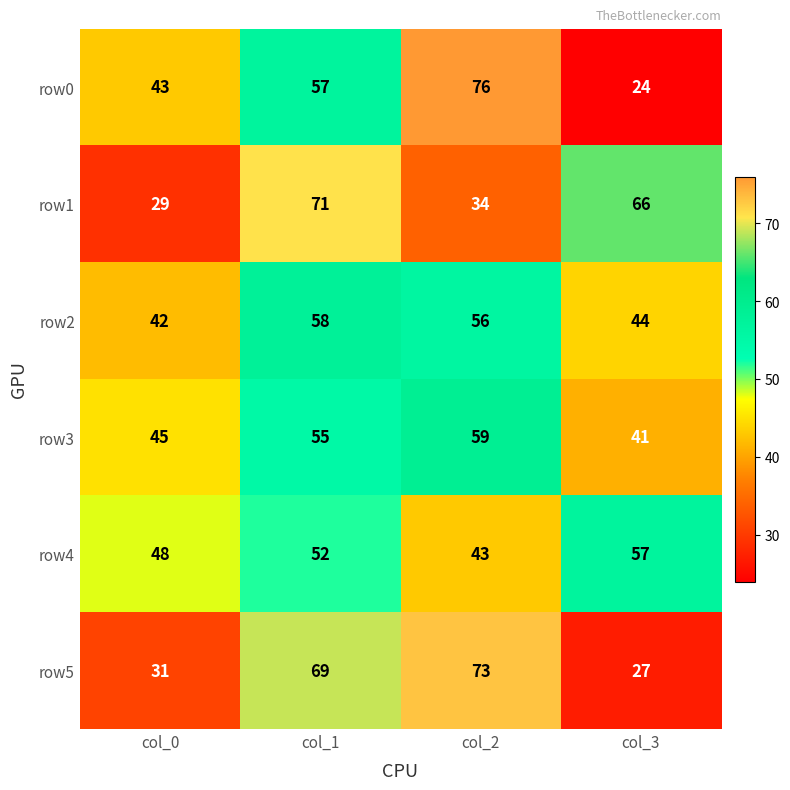

At col_1, list the series in order from largest to smallest.

row1, row5, row2, row0, row3, row4